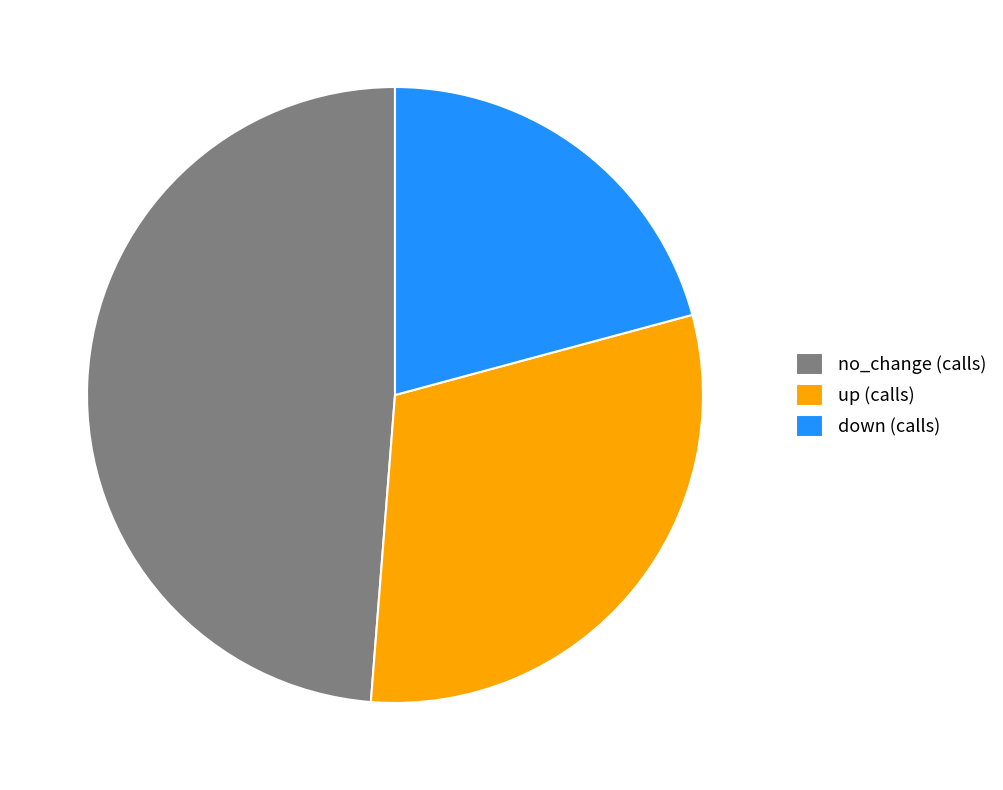

Rank the categories by value from lowest to highest.

down, up, no_change